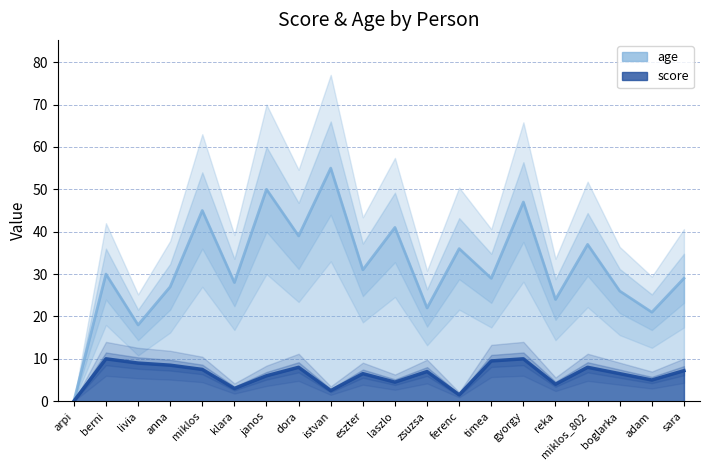

Reading left to right, extract all data points from this chart.

score: arpi=0.0	berni=10.0	livia=9.0	anna=8.5	miklos=7.5	klara=3.0	janos=6.0	dora=8.0	istvan=2.5	eszter=6.5	laszlo=4.5	zsuzsa=7.0	ferenc=1.5	timea=9.5	gyorgy=10.0	reka=4.0	miklos_802=8.0	boglarka=6.5	adam=5.0	sara=7.2
age: arpi=0.0	berni=30.0	livia=18.0	anna=27.0	miklos=45.0	klara=28.0	janos=50.0	dora=39.0	istvan=55.0	eszter=31.0	laszlo=41.0	zsuzsa=22.0	ferenc=36.0	timea=29.0	gyorgy=47.0	reka=24.0	miklos_802=37.0	boglarka=26.0	adam=21.0	sara=29.0